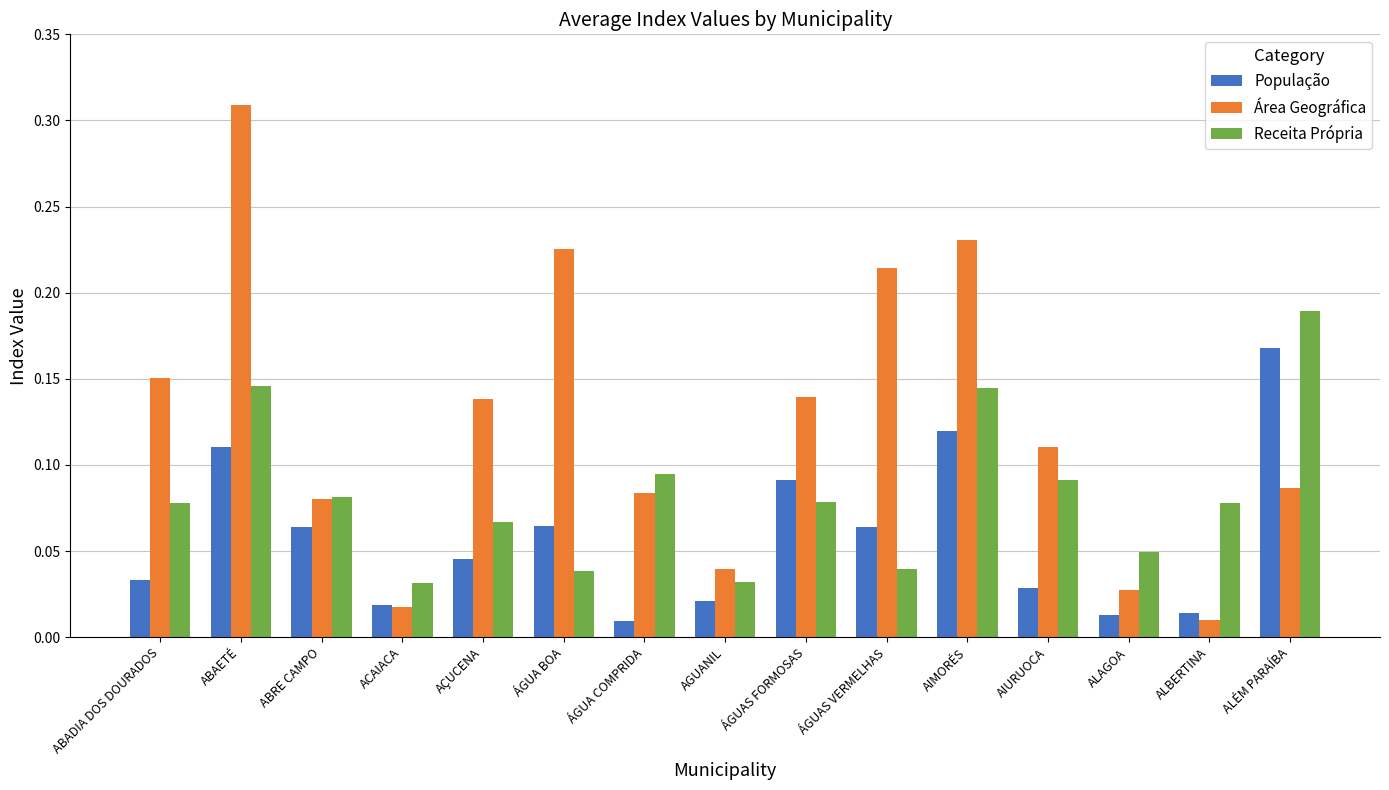

Between ÁGUA COMPRIDA and ÁGUAS FORMOSAS, which series saw the biggest shift?

População